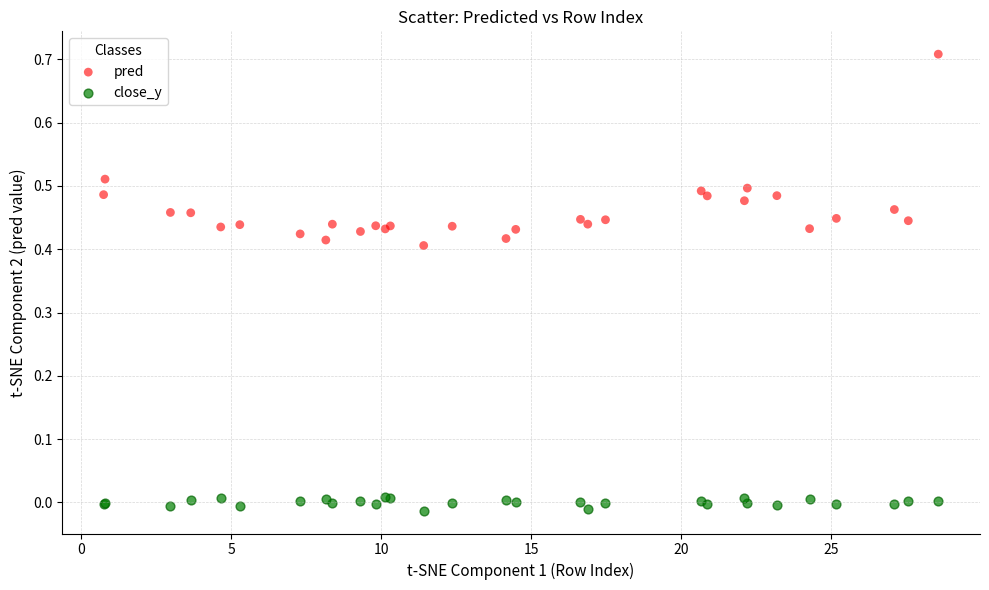

What is the X range (max minus min) for the scatter plot?

27.8